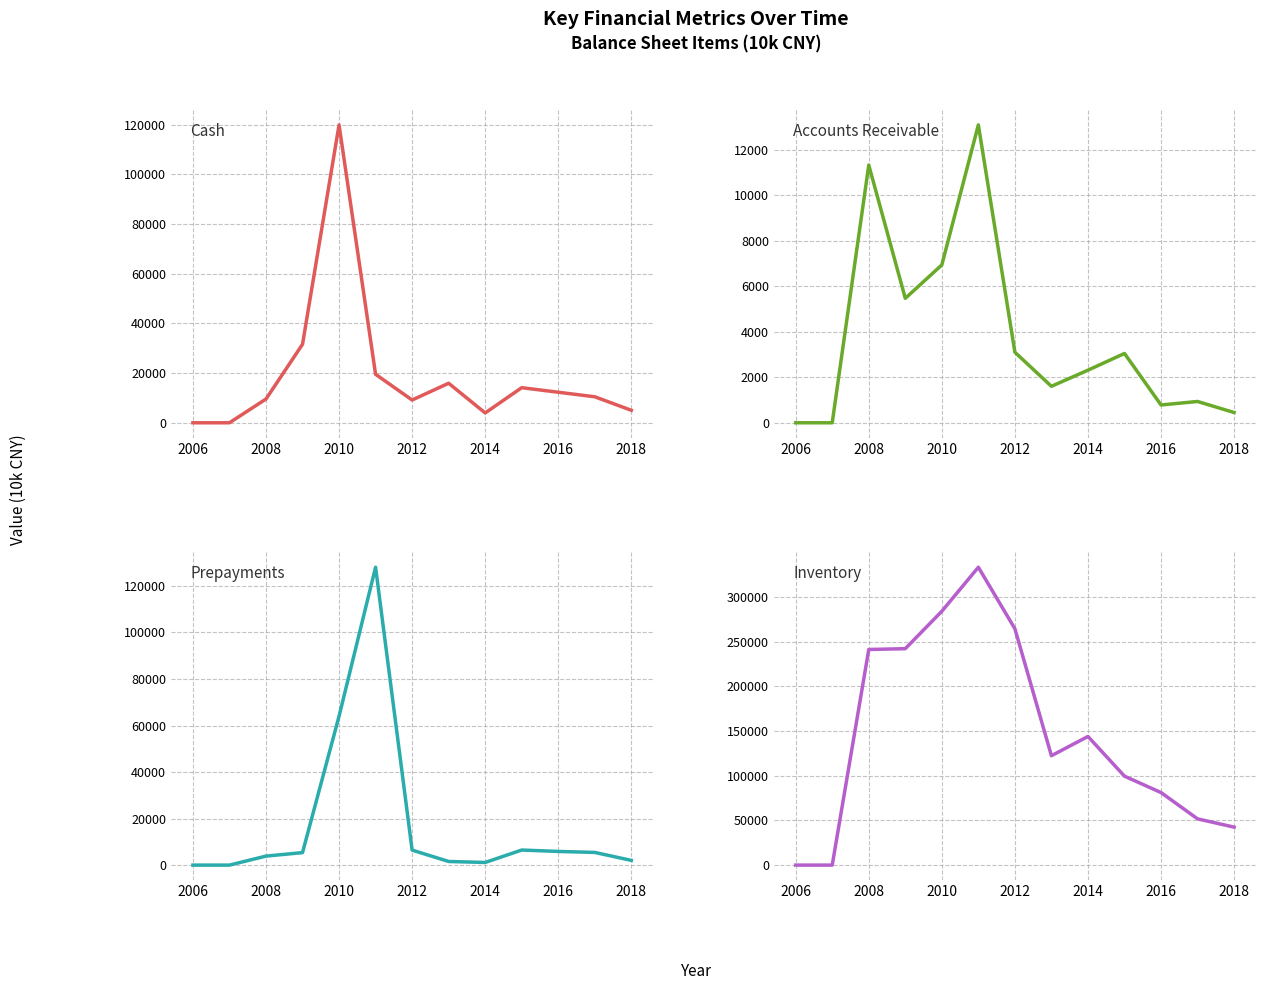

Where is Inventory nearest to the value 166551?

2014